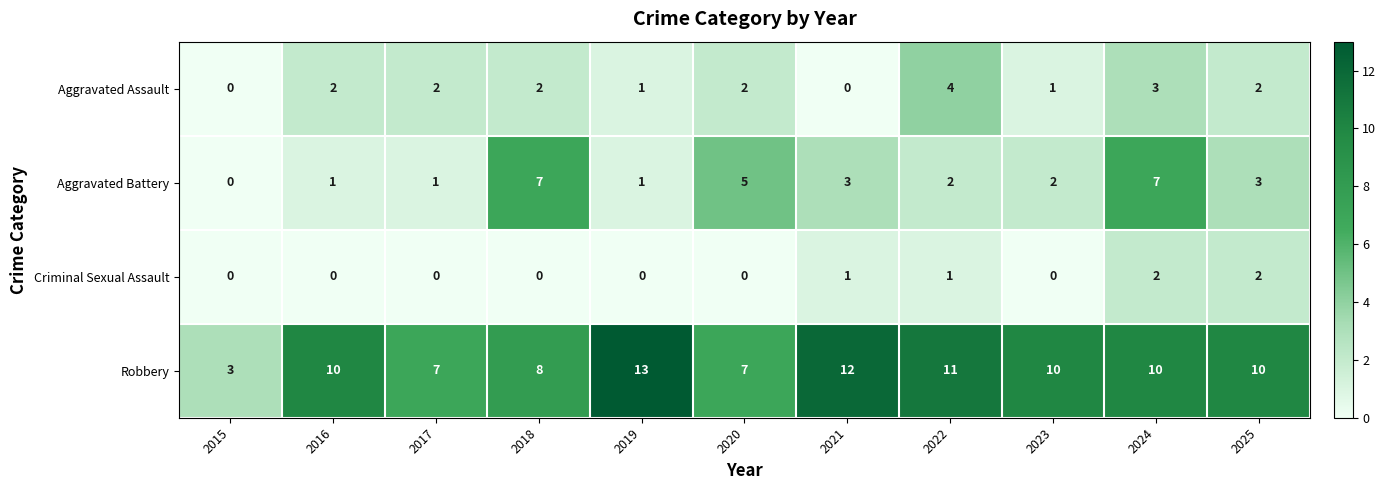

What is the average value of the Aggravated Battery series?

3